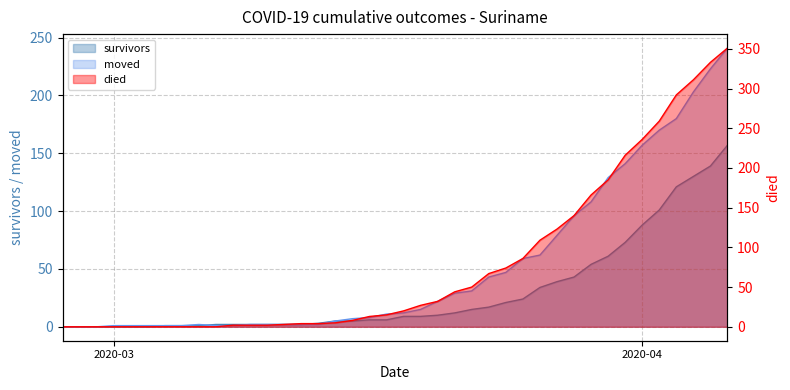

True or false: survivors has more than 2 points higher than both neighbors.

False